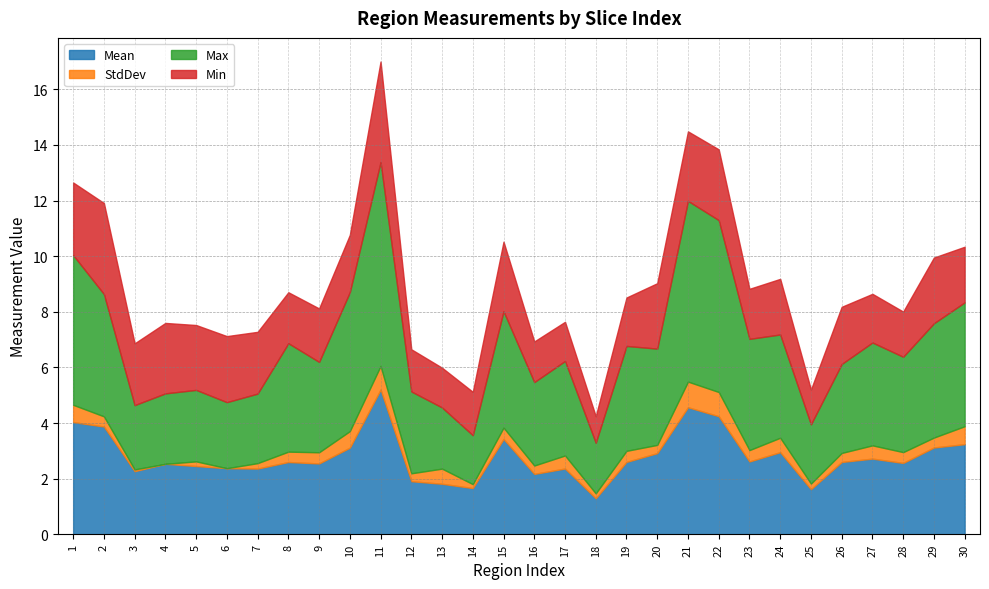

True or false: Min and Max cross at least once.

False